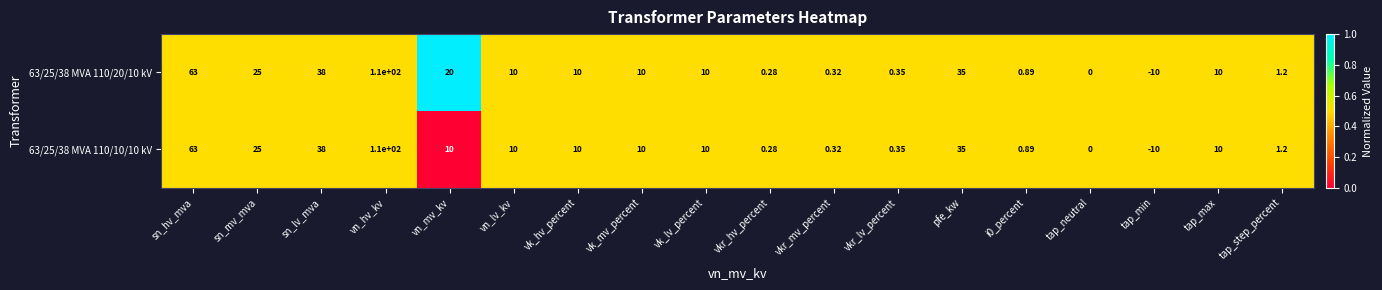

At which category is the sum across all series the highest?

vn_hv_kv